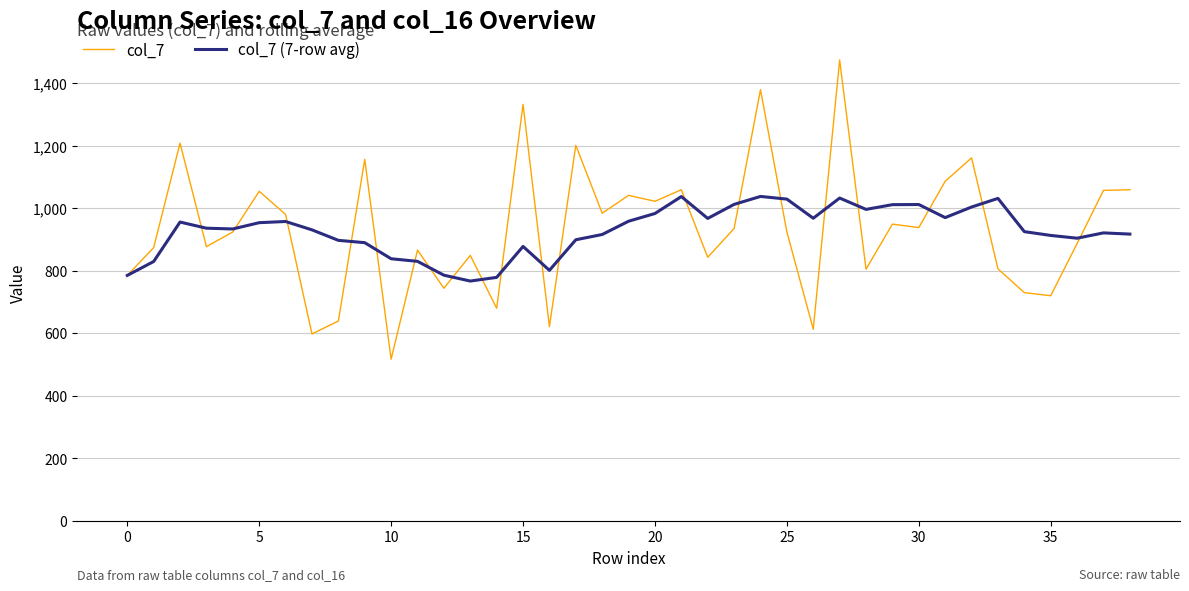

What is the highest value of the col_7 series?

1474.0